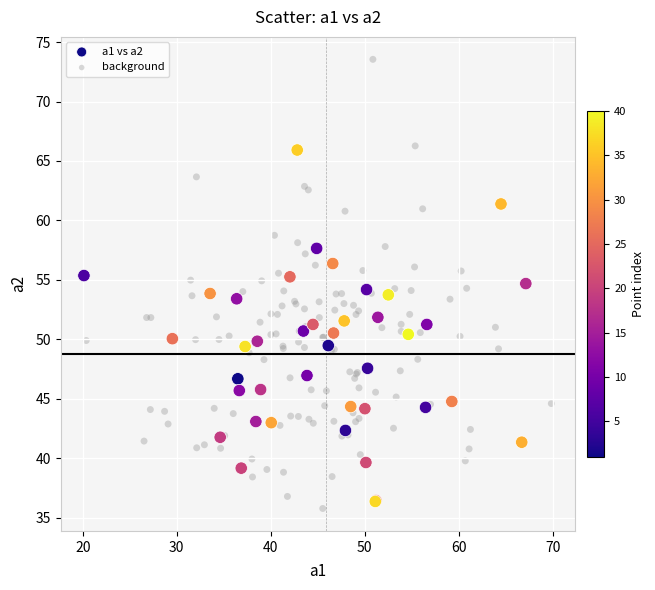

Which series has the largest Y range (max minus min)?

background